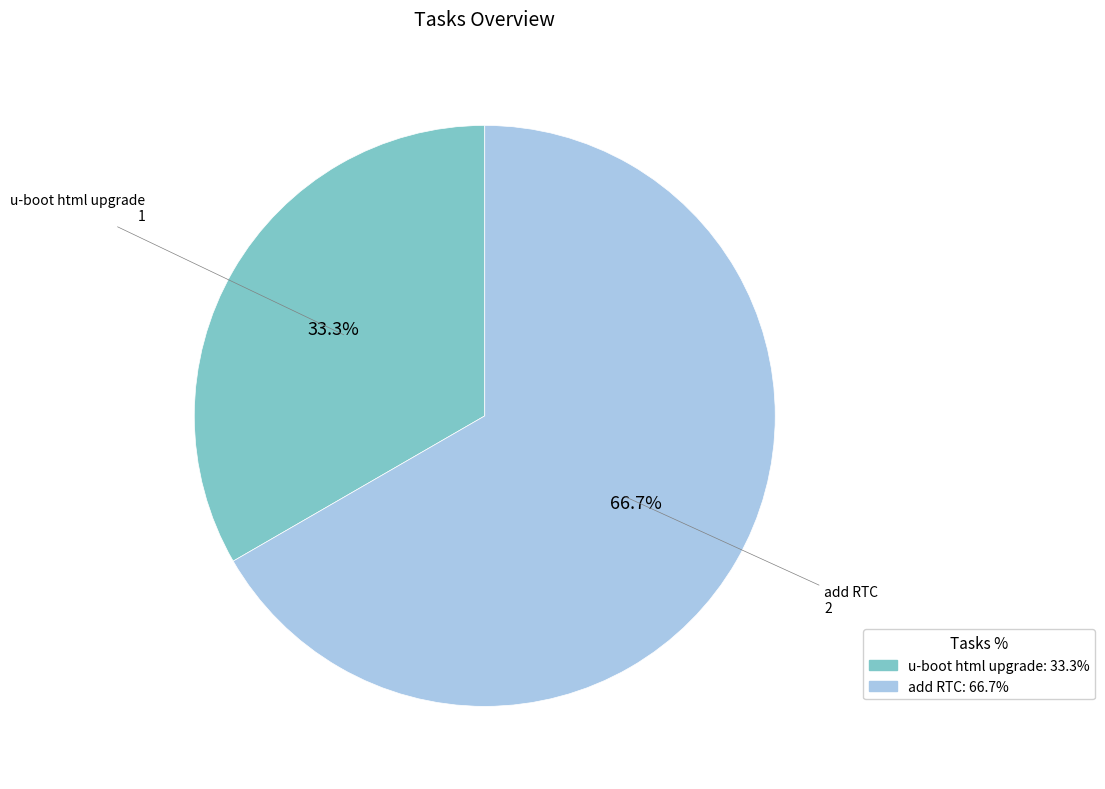

Which category has the biggest portion of the pie?

add RTC